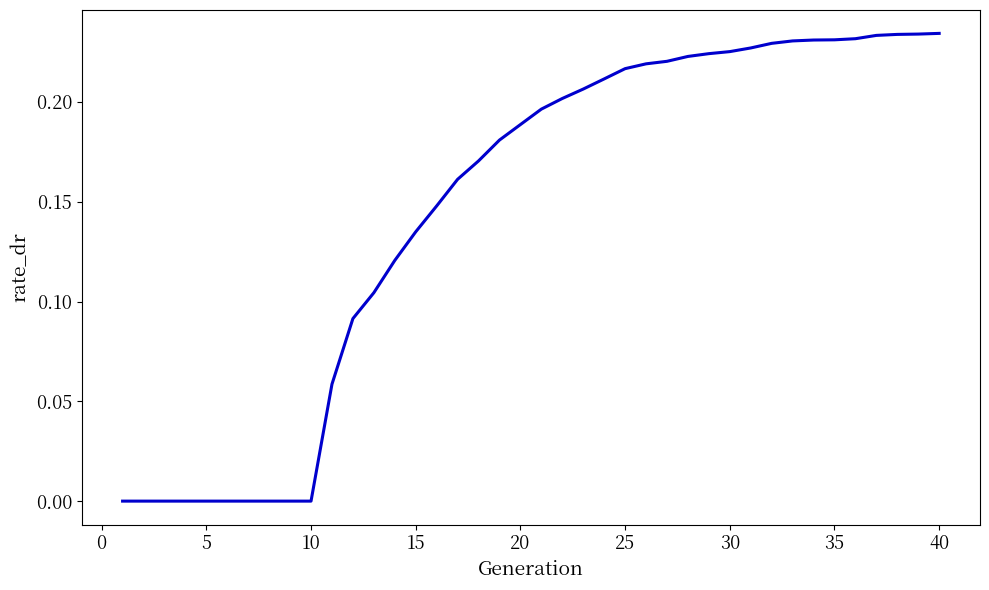

Which label corresponds to the largest value in the chart?

40